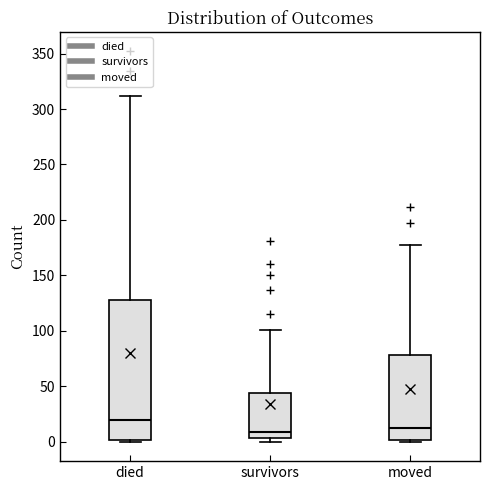

Which box is the tallest, from its lower edge to its upper edge?

died